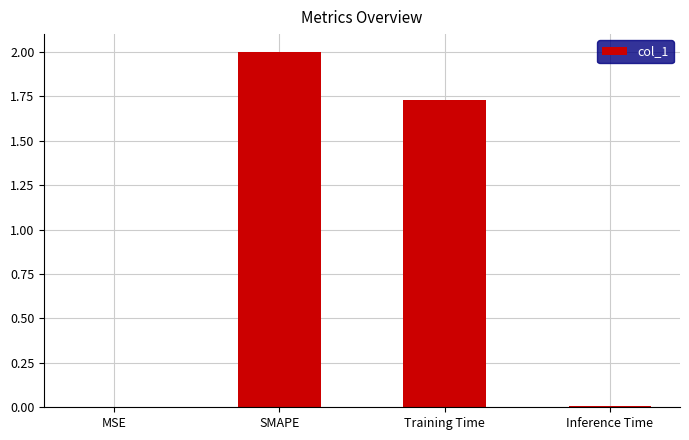

What is the sum of all values?

3.7